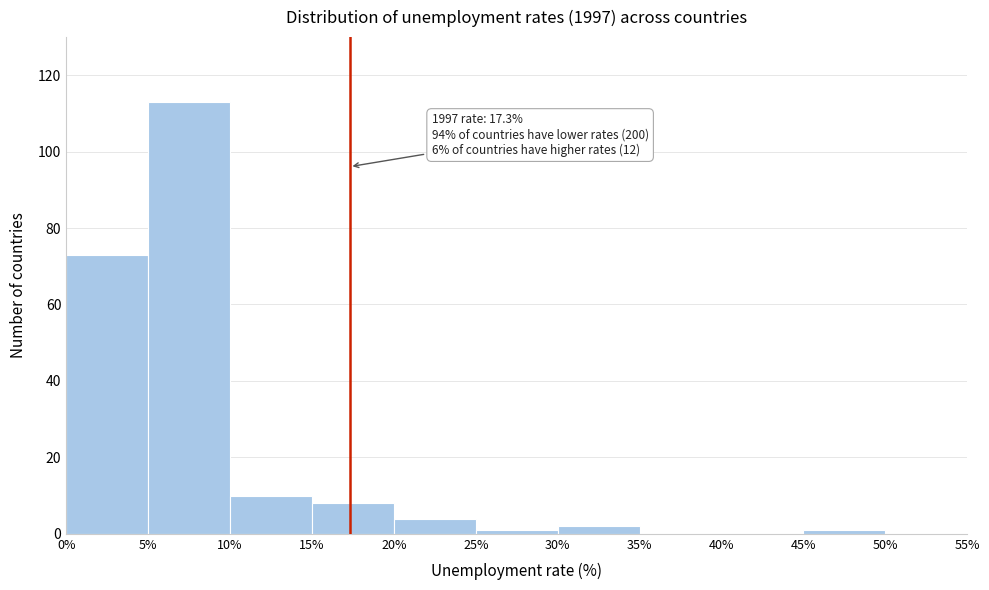

Which range on the x-axis has the tallest bar?

5% to 10%